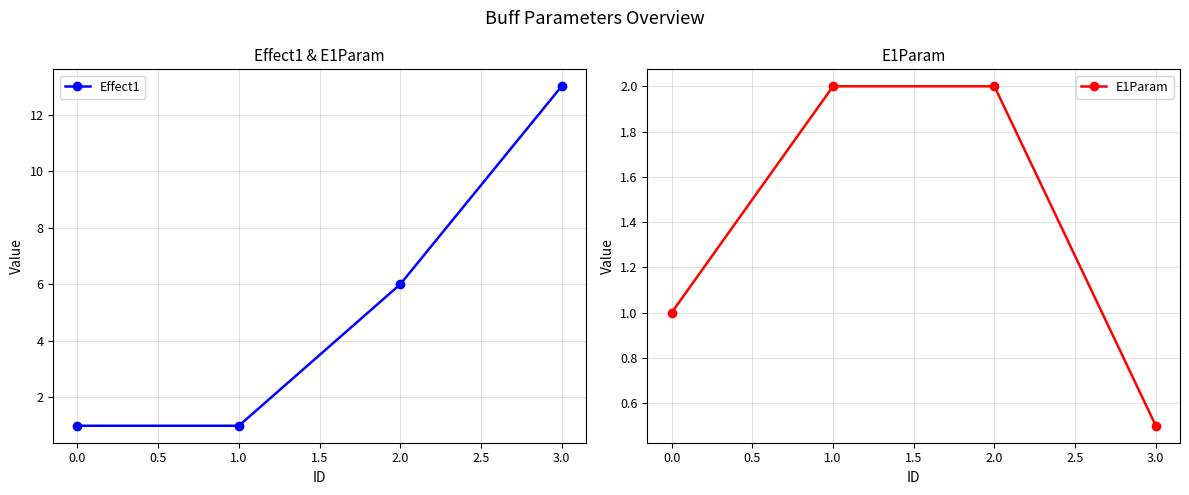

True or false: Effect1 has a value of 1 at 1.0.

True